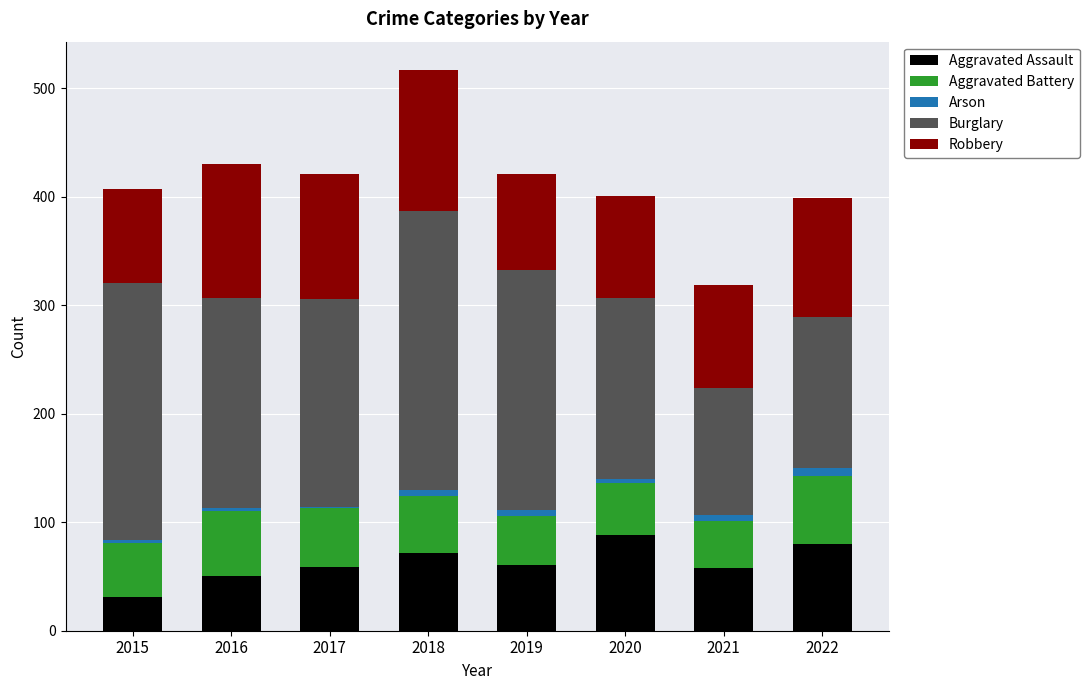

At which category is the sum across all series the highest?

2018